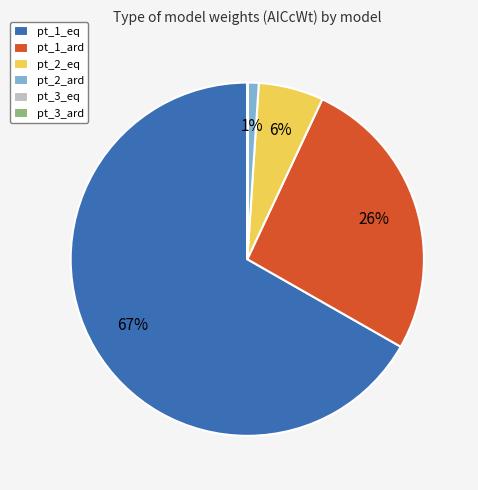

To the nearest percent, what is the difference between the largest and smallest slice percentages?

67%